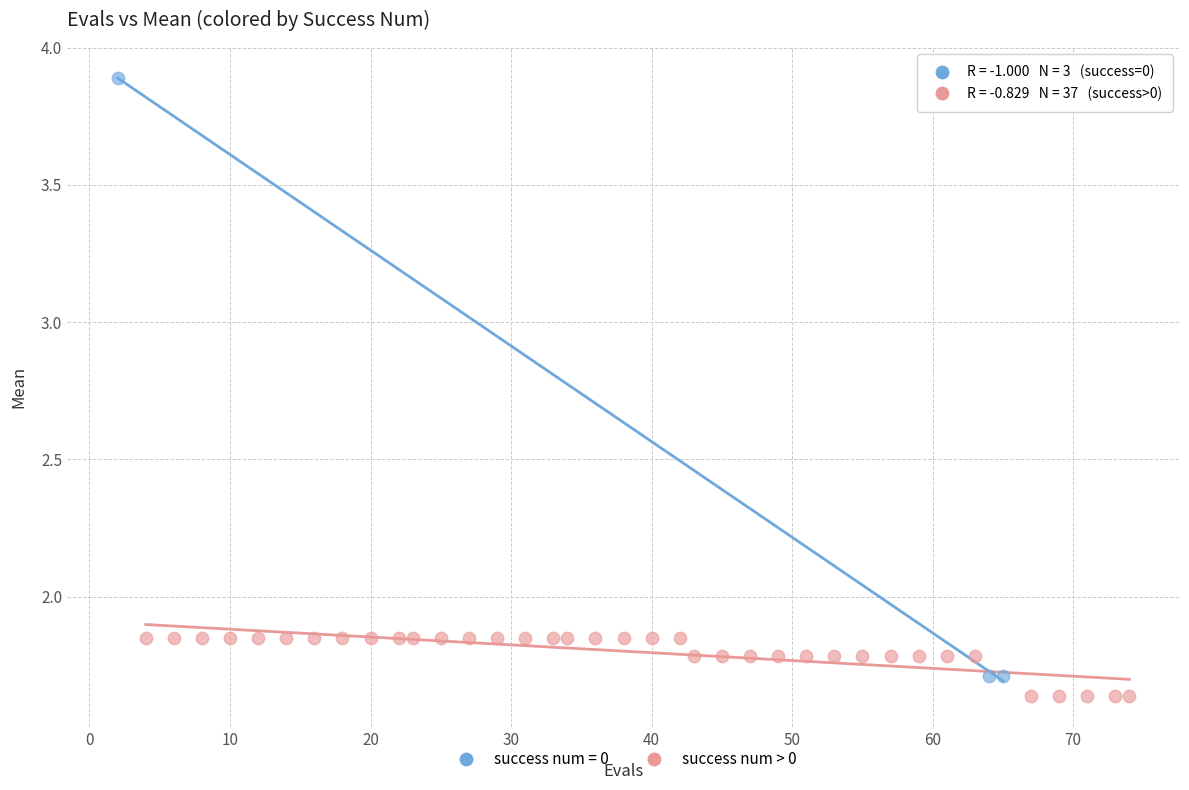

Which series has the largest Y range (max minus min)?

success num = 0